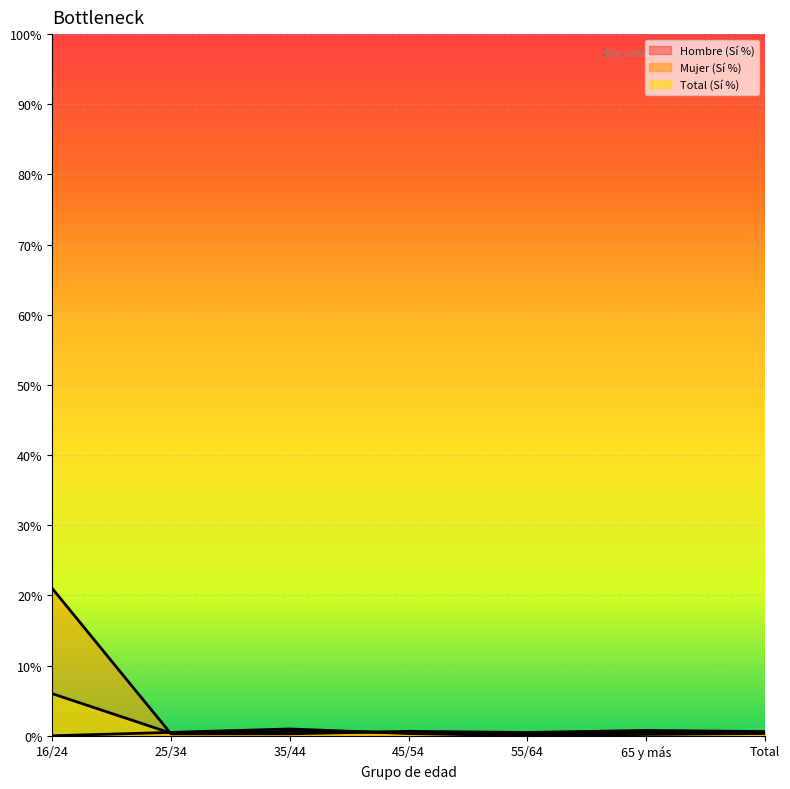

Which series ends up on top after the final intersection of Total (Sí %) and Hombre (Sí %)?

Total (Sí %)